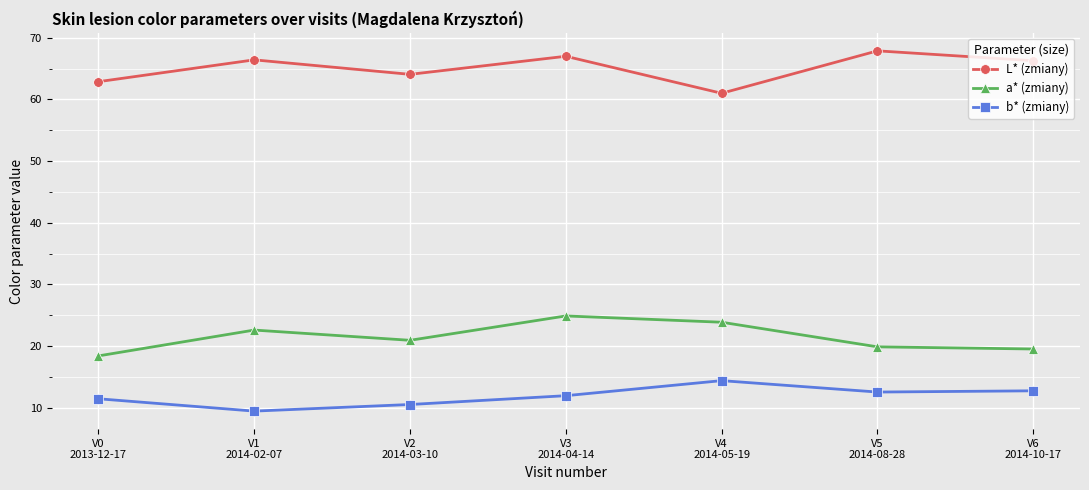

Which series has the largest total across all categories?

L* (zmiany)